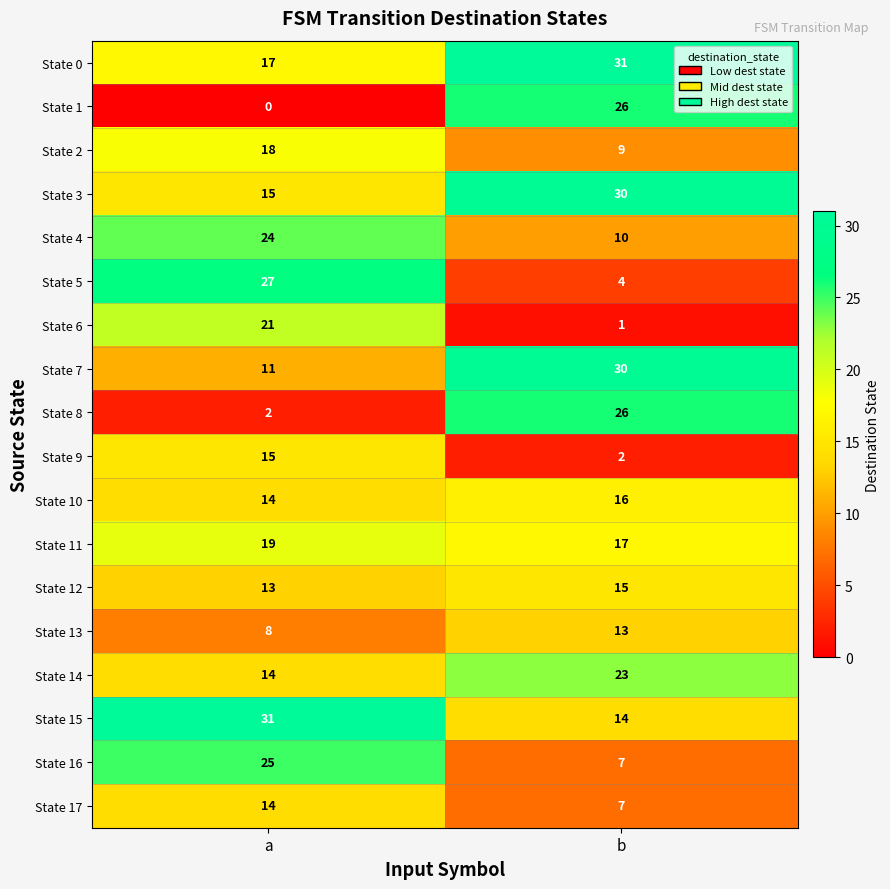

What is the sum of all State 8 values?

28